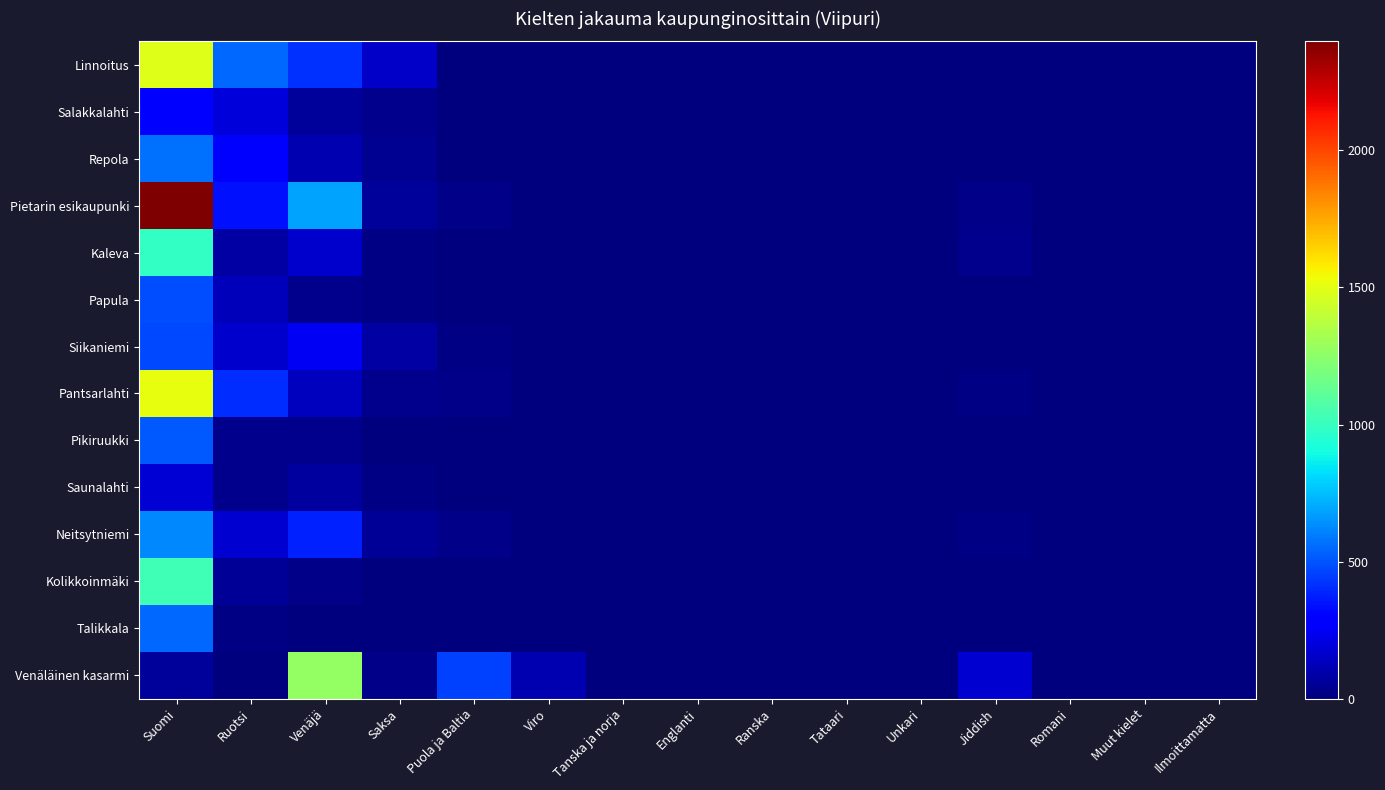

Which series has the largest total across all categories?

Pietarin esikaupunki